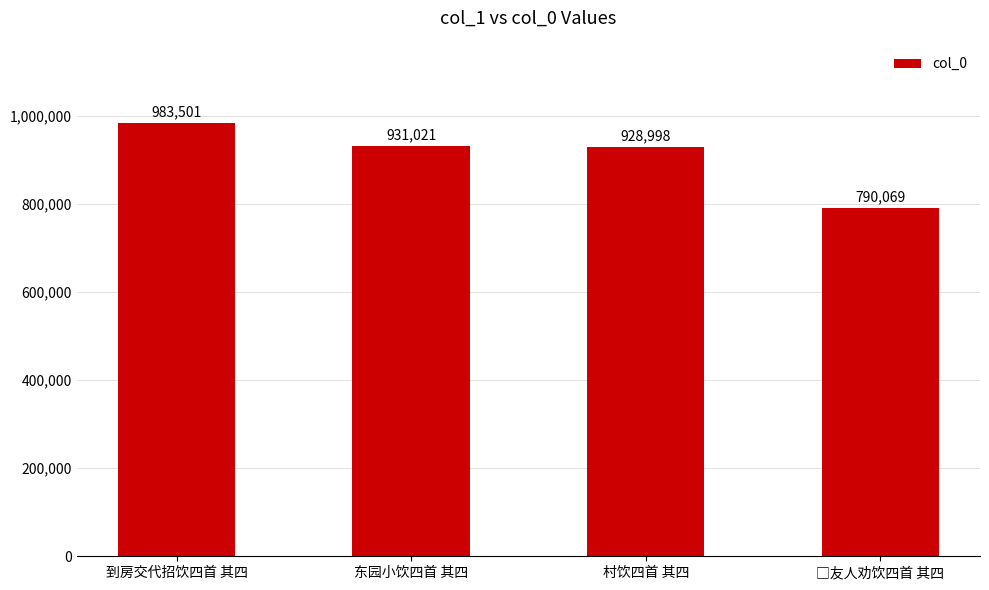

What is the change in value from 到房交代招饮四首 其四 to 东园小饮四首 其四?

-52480